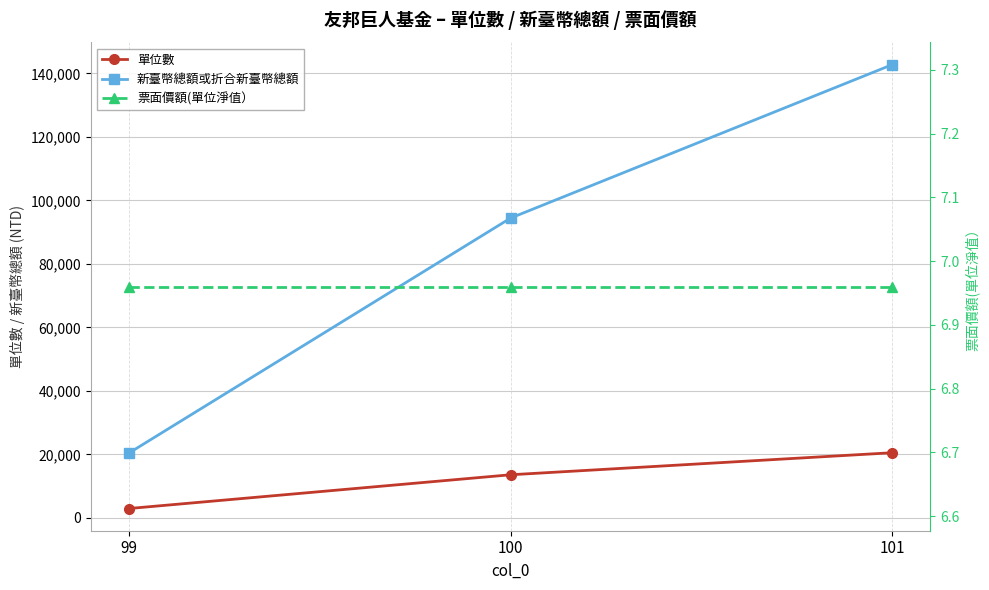

Which series has the largest range (max minus min)?

新臺幣總額或折合新臺幣總額